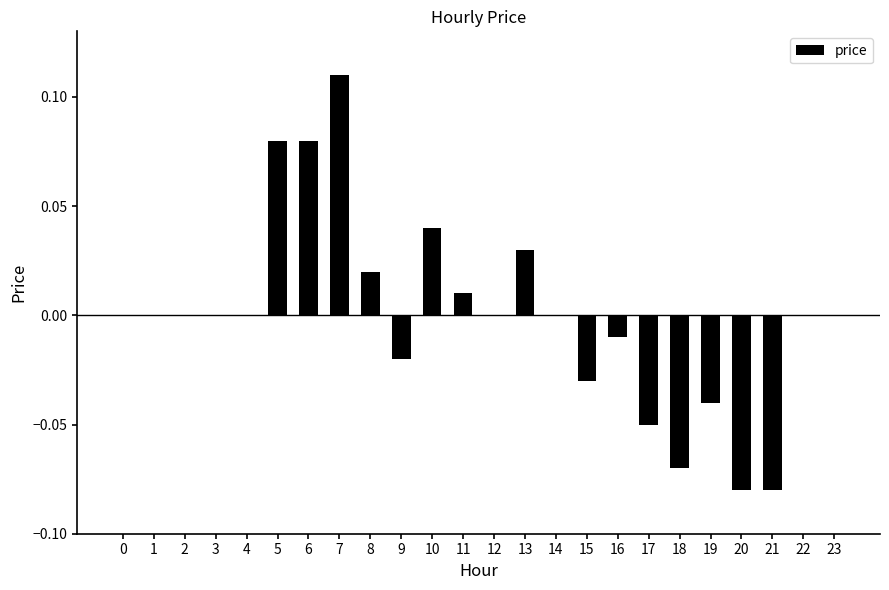

The value at 10 is 0.1. True or false?

False